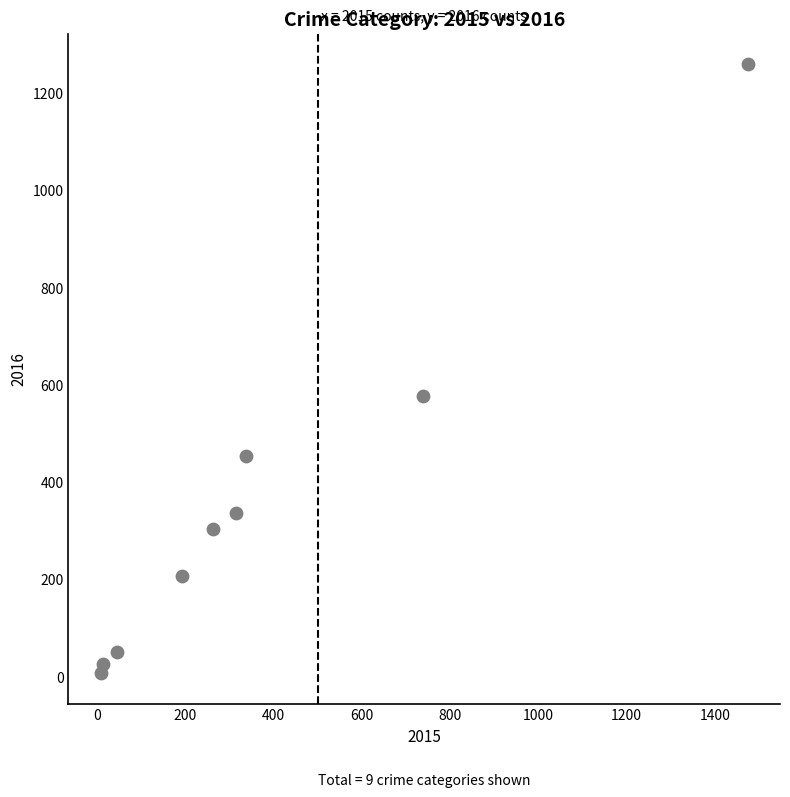

What Y value in the scatter plot is closest to 633?

576